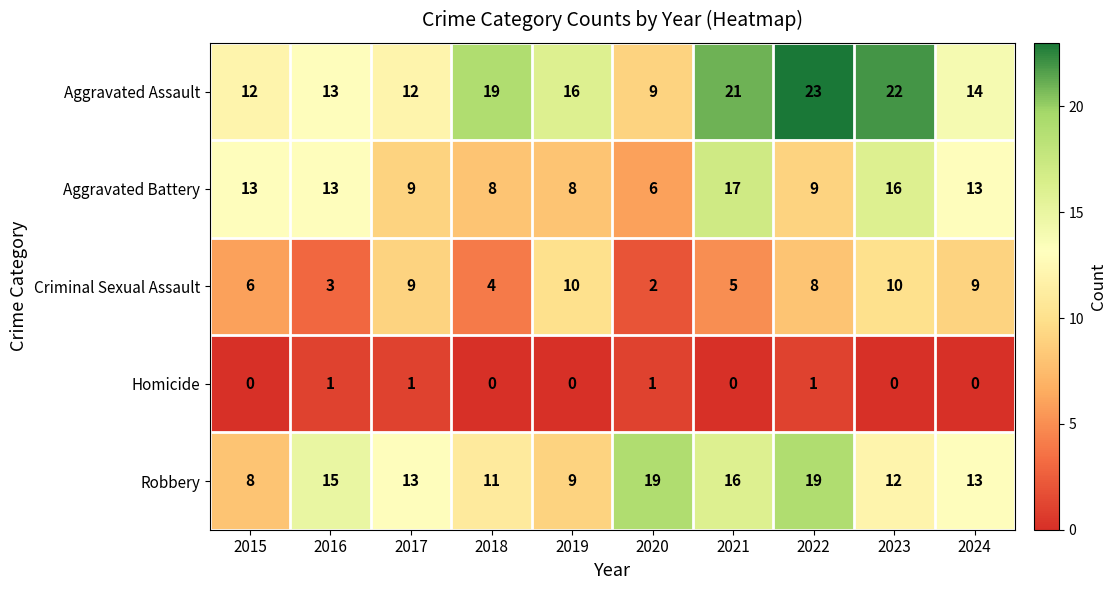

Is the value of Homicide at 2020 greater than the value of Aggravated Assault at 2020?

No